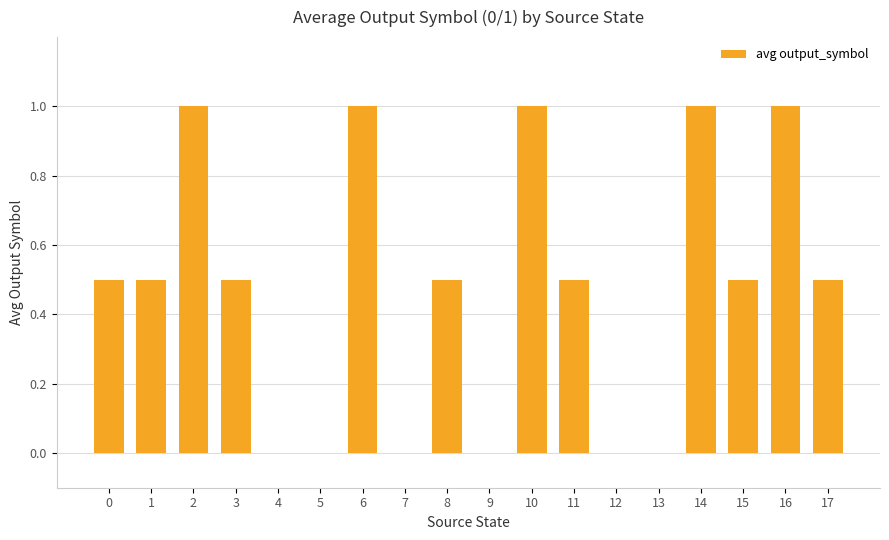

What is the greatest value displayed?

1.0